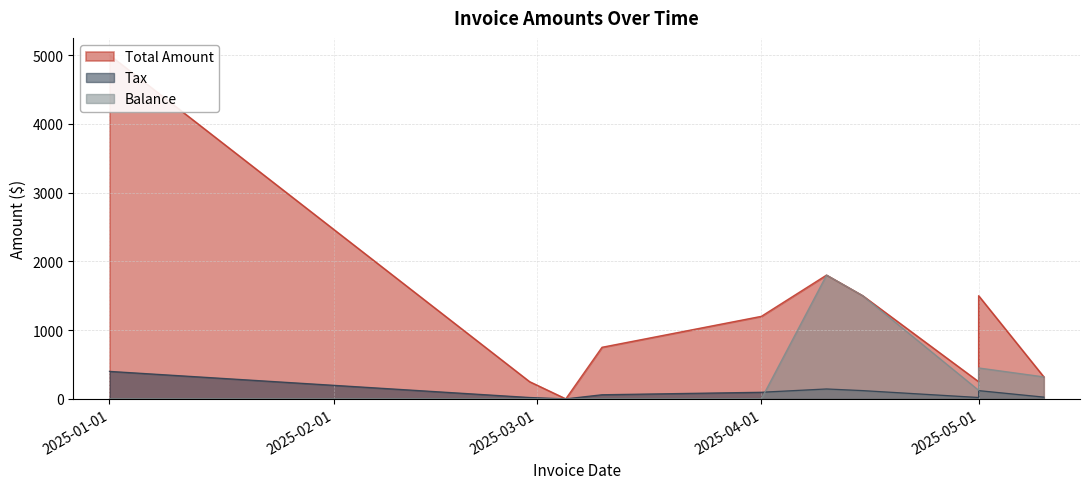

Is it true that Total Amount equals 750.0 at 2025-03-10?

True